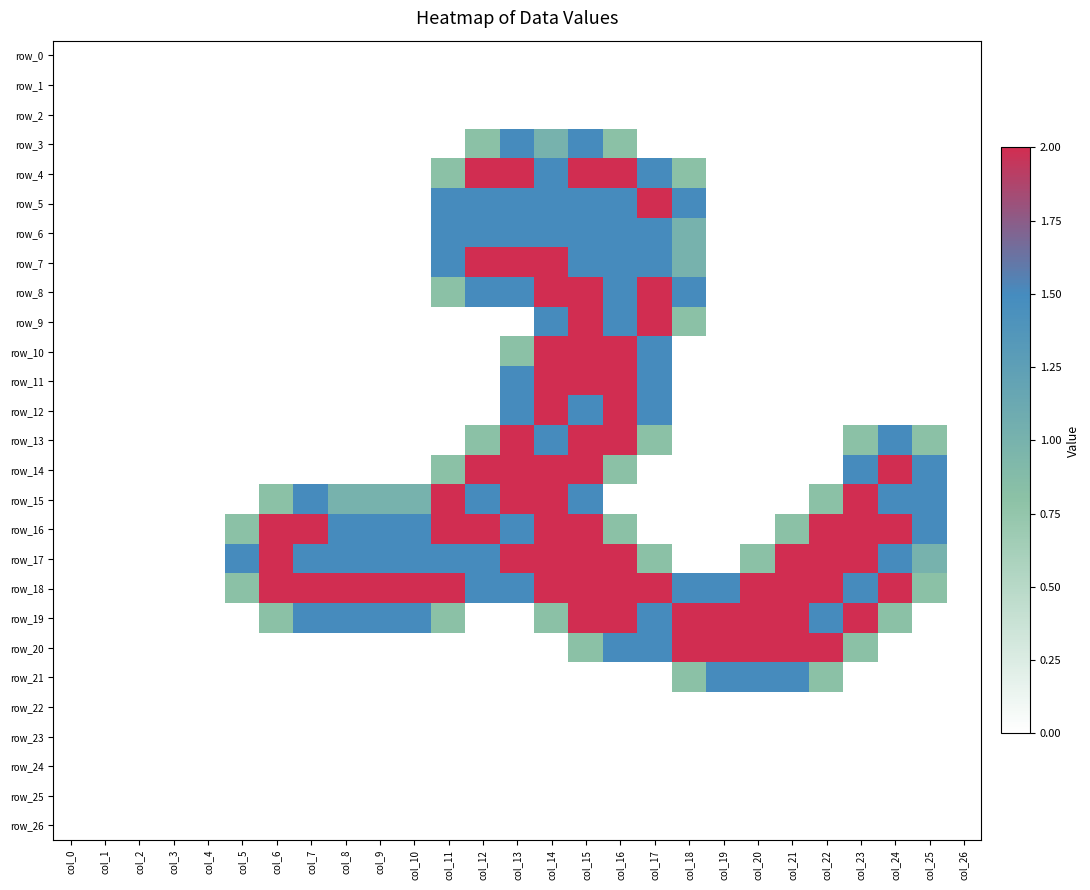

At col_8, list the series in order from smallest to largest.

row_0, row_1, row_2, row_3, row_4, row_5, row_6, row_7, row_8, row_9, row_10, row_11, row_12, row_13, row_14, row_20, row_21, row_22, row_23, row_24, row_25, row_26, row_15, row_16, row_17, row_19, row_18